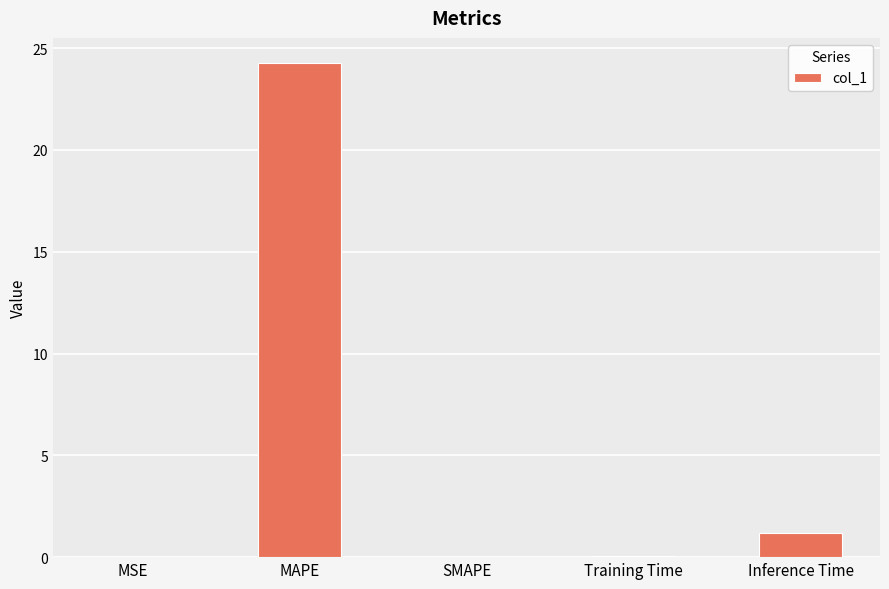

What value does the data have at Inference Time?

1.2